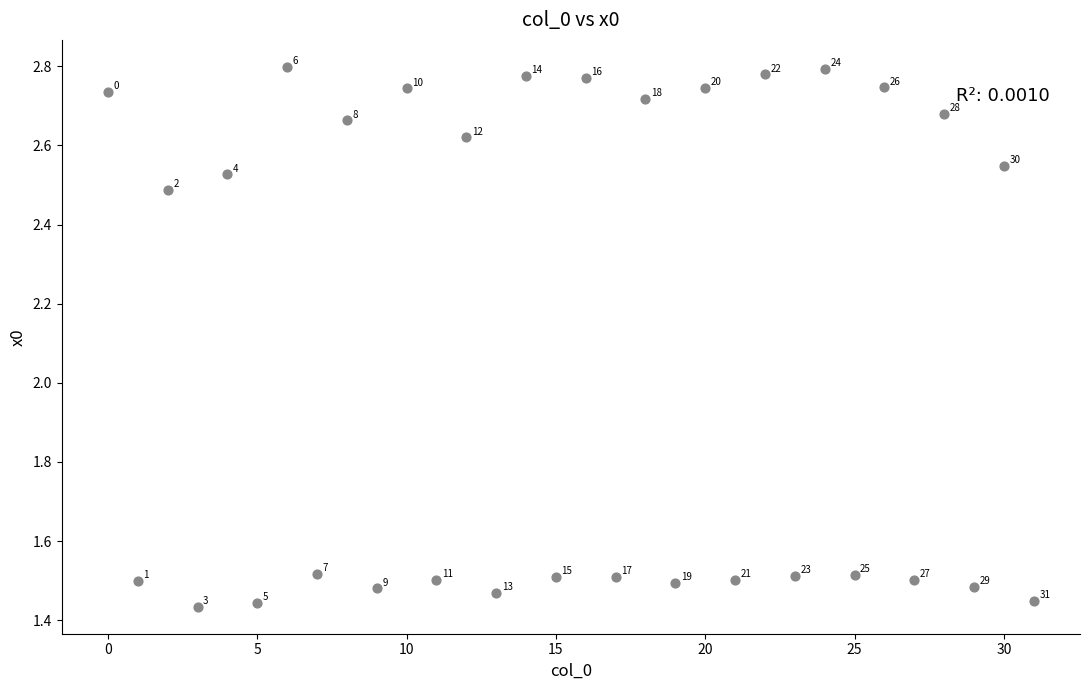

How many points are shown in the scatter plot?

32